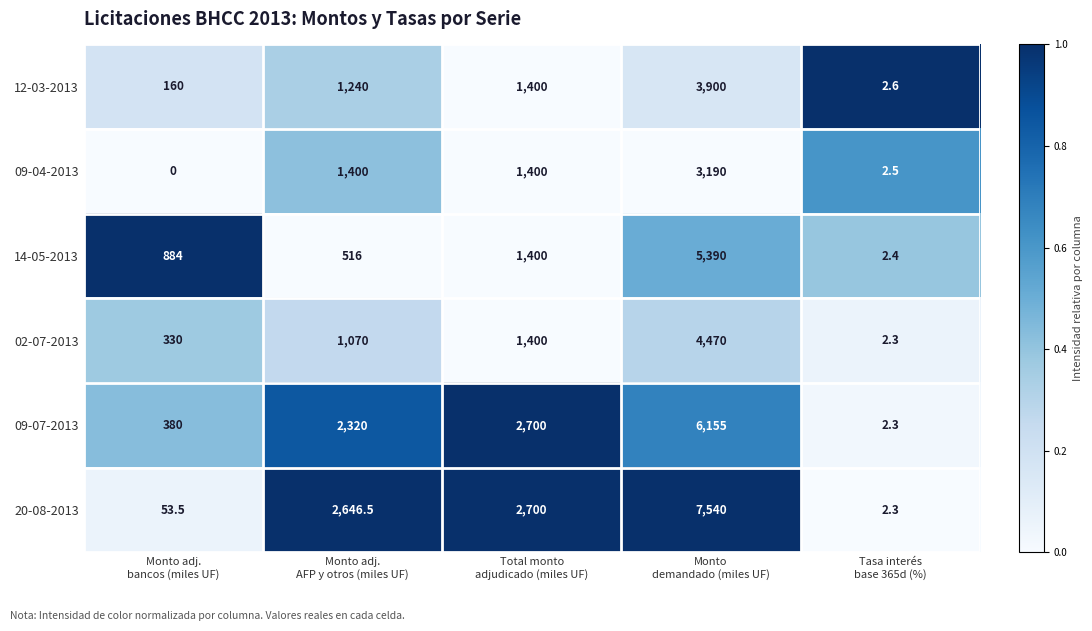

How many values in the 14-05-2013 series are below 884?

2